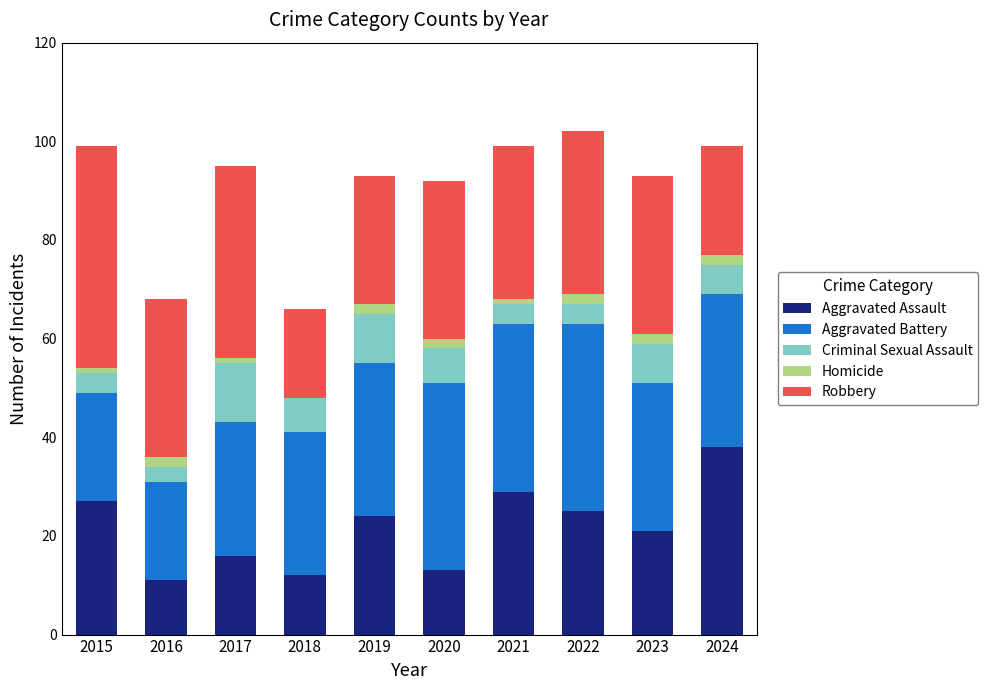

At which label does Aggravated Assault reach its peak?

2024